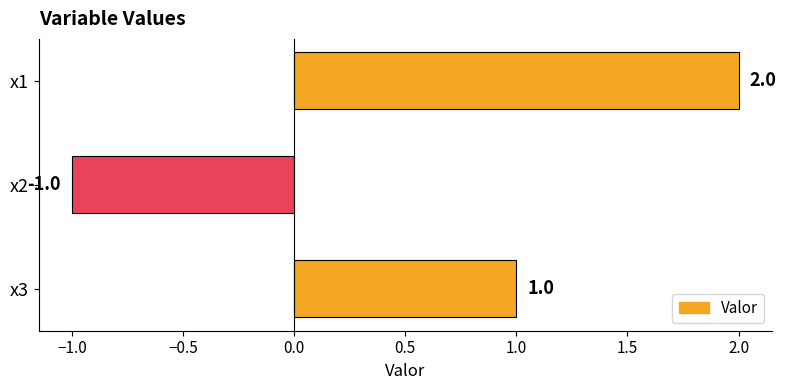

How many values are between -1 and 2?

3